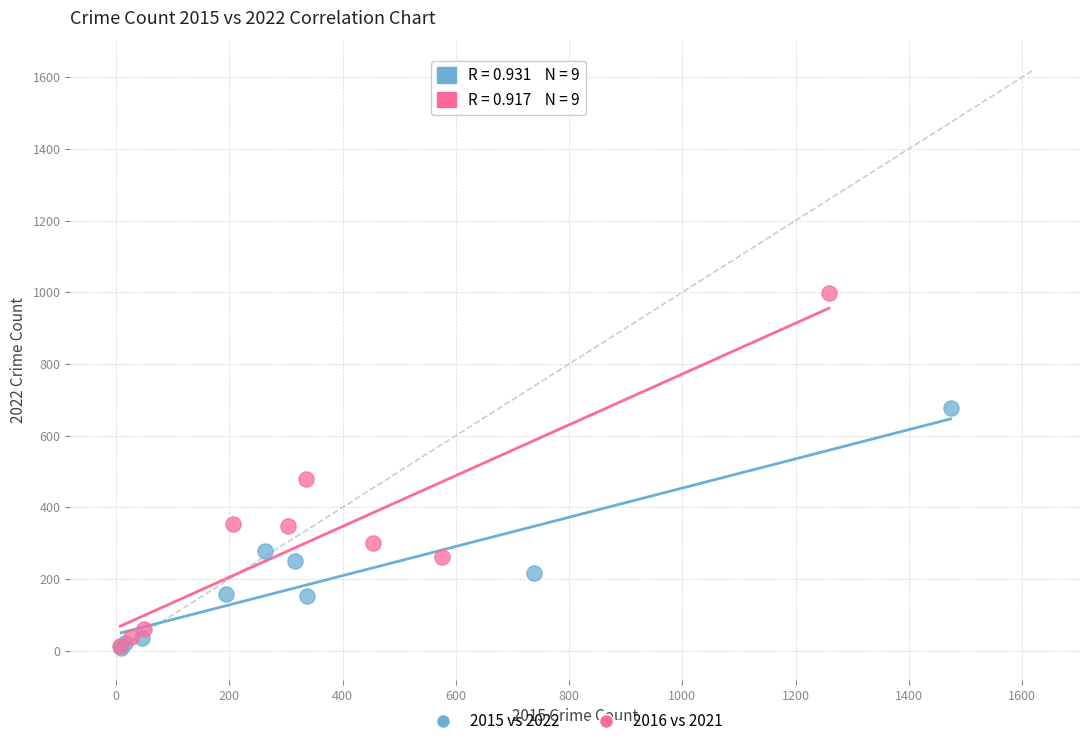

Which series reaches the maximum Y coordinate?

2016 vs 2021